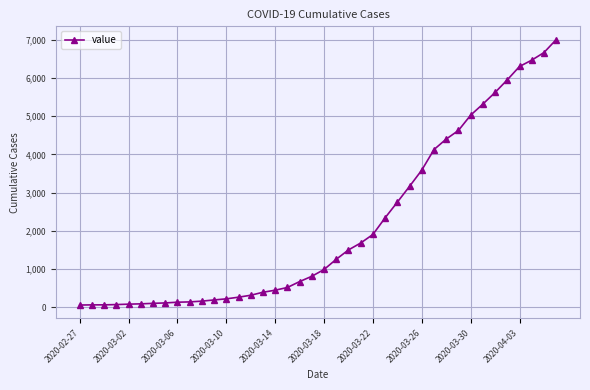

What is the average value?

2144